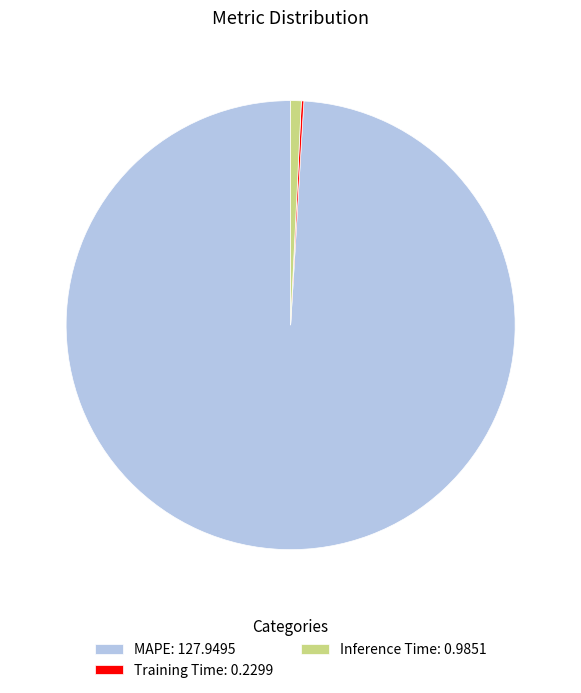

What is the largest slice in the pie chart?

MAPE